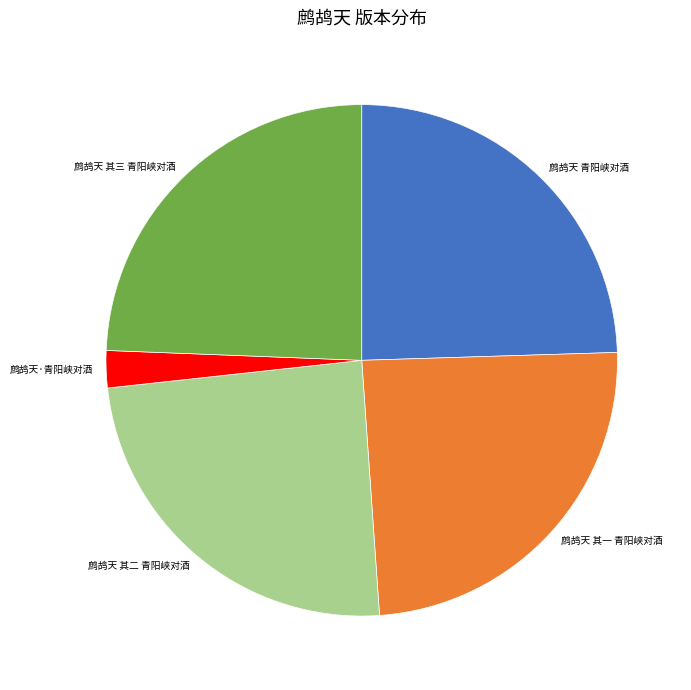

Which category has the smallest portion of the pie?

鹧鸪天·青阳峡对酒